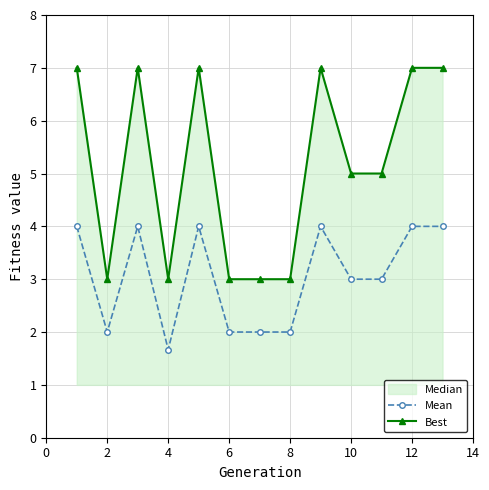

True or false: Mean has a value of 2.0 at 12.

False